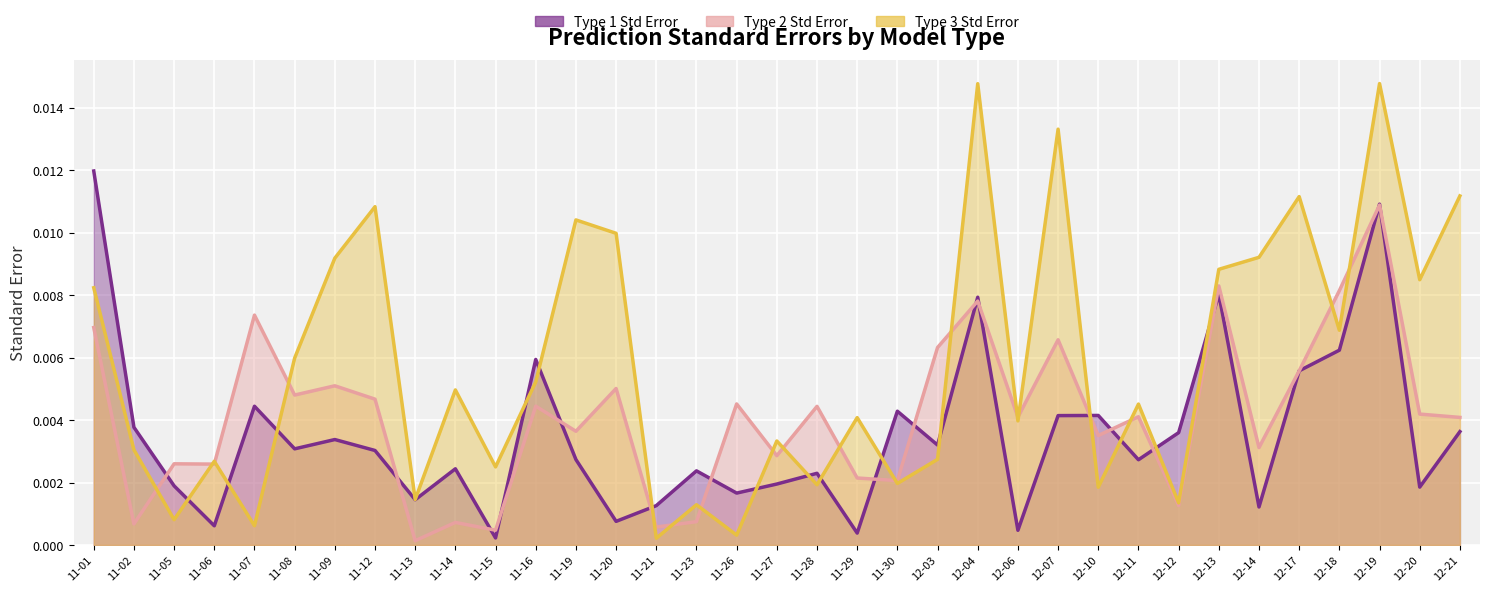

Rank the series at 11-07 from lowest to highest value.

Type 3 Std Error, Type 1 Std Error, Type 2 Std Error